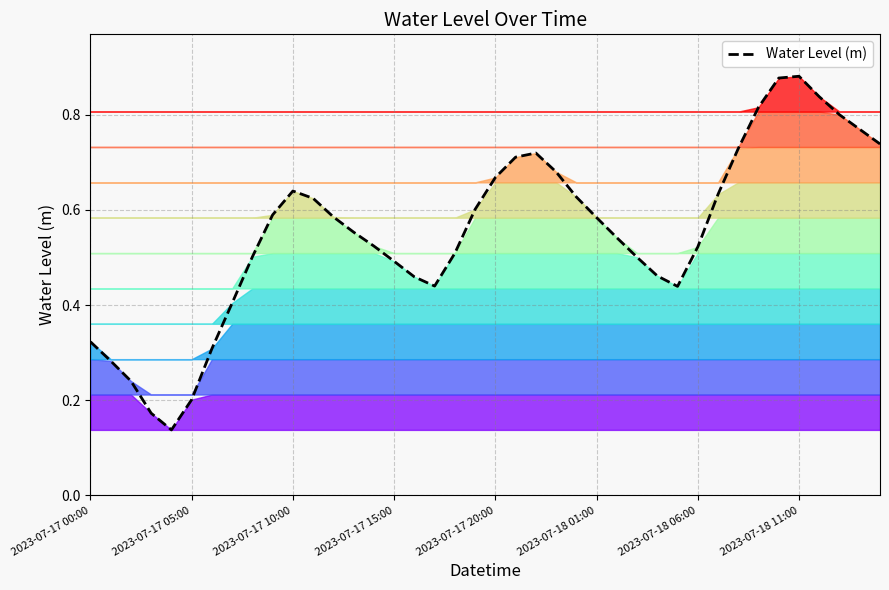

Does the chart have visible grid lines?

Yes